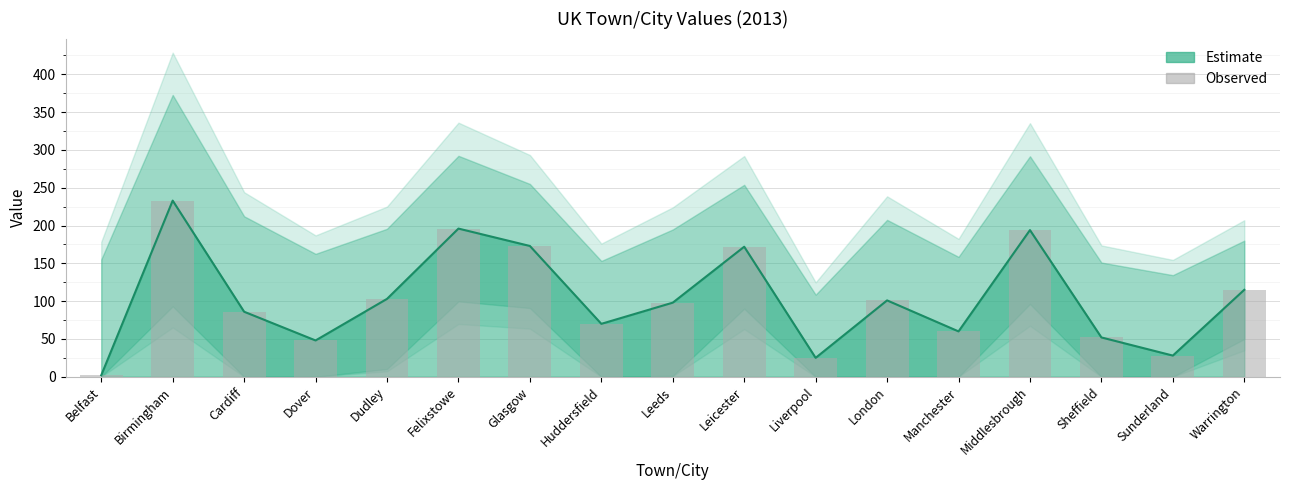

List the labels in order of value, largest first.

Birmingham, Felixstowe, Middlesbrough, Glasgow, Leicester, Warrington, Dudley, London, Leeds, Cardiff, Huddersfield, Manchester, Sheffield, Dover, Sunderland, Liverpool, Belfast